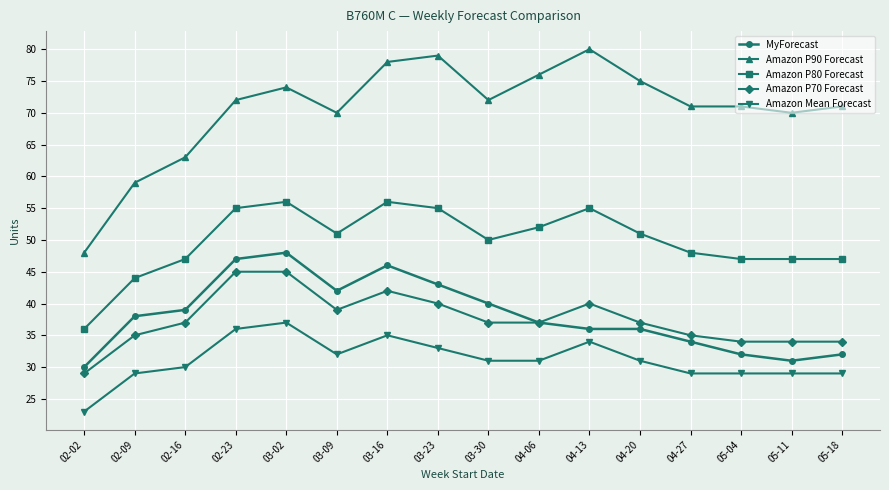

Rank the series by their maximum value, from lowest to highest.

Amazon Mean Forecast, Amazon P70 Forecast, MyForecast, Amazon P80 Forecast, Amazon P90 Forecast